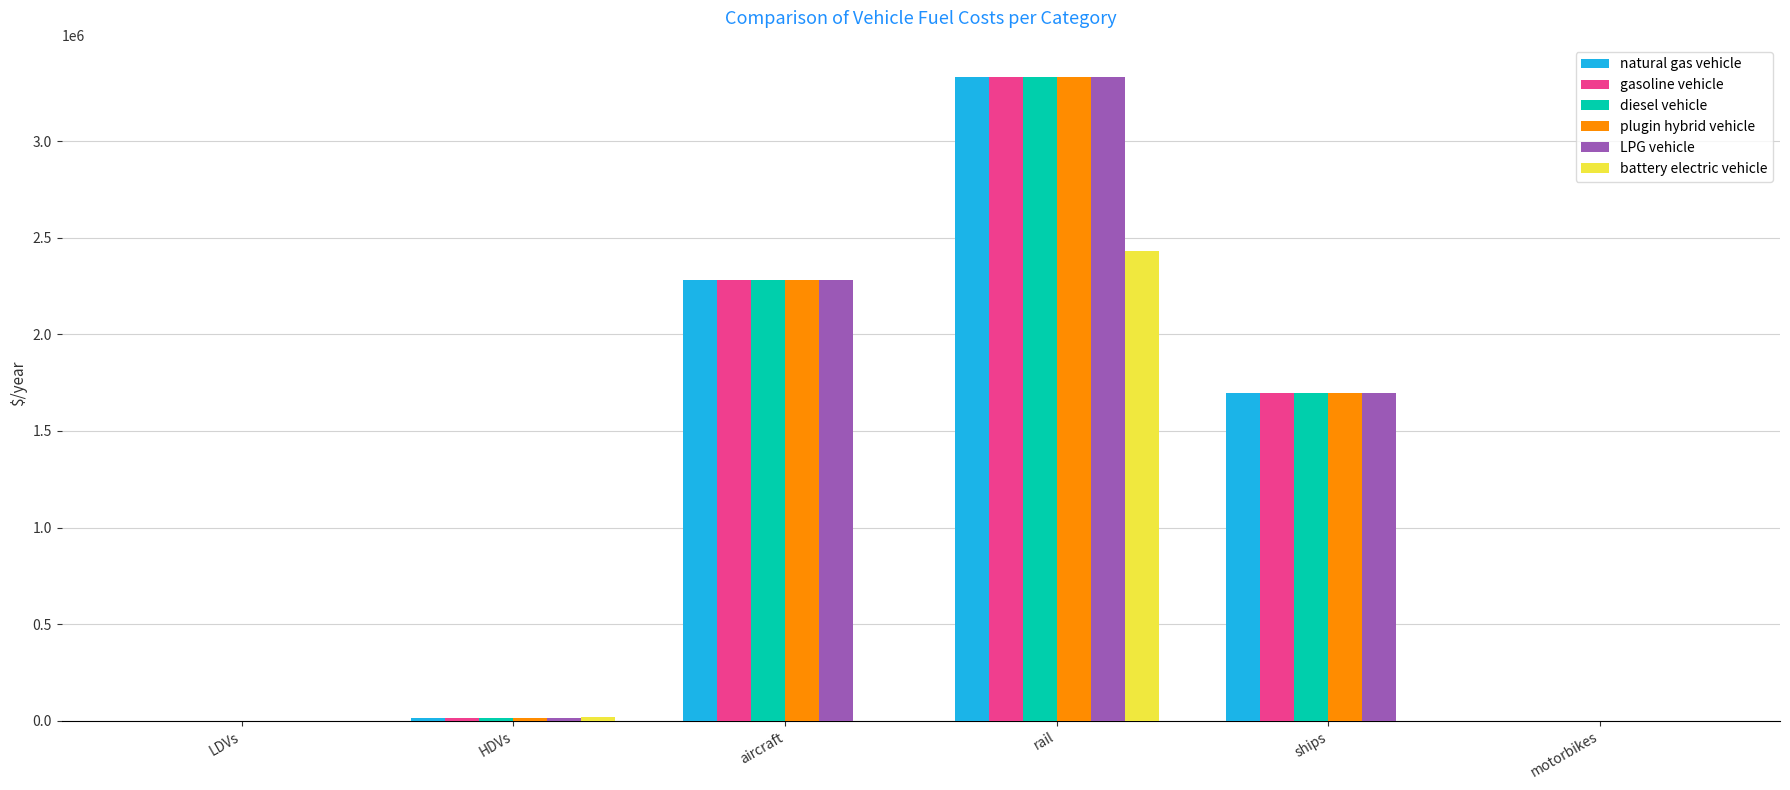

What is the highest value of the battery electric vehicle series?

2434118.1